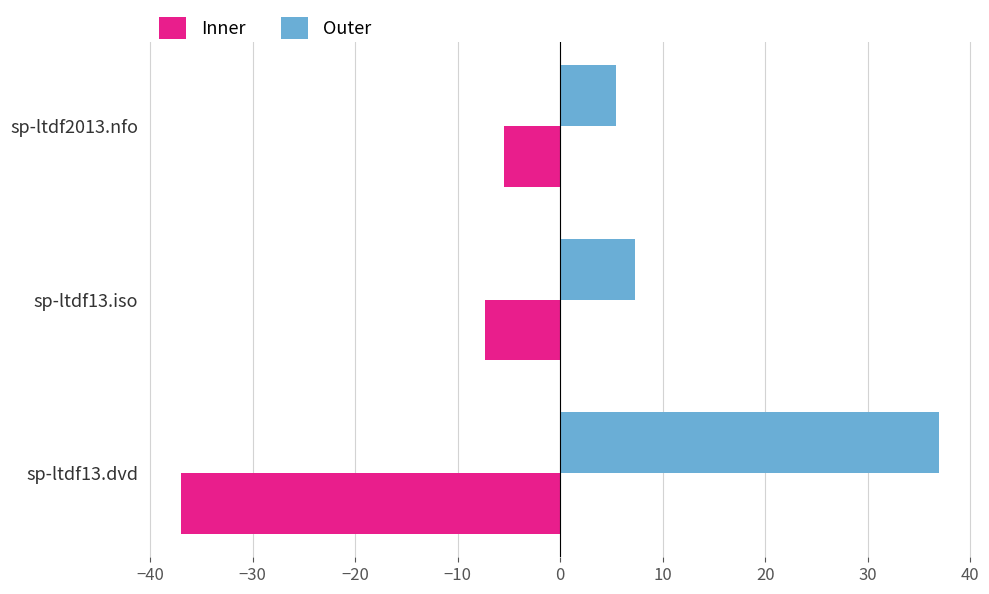

What is the difference between the maximum and second lowest values in the Inner series?

1.8